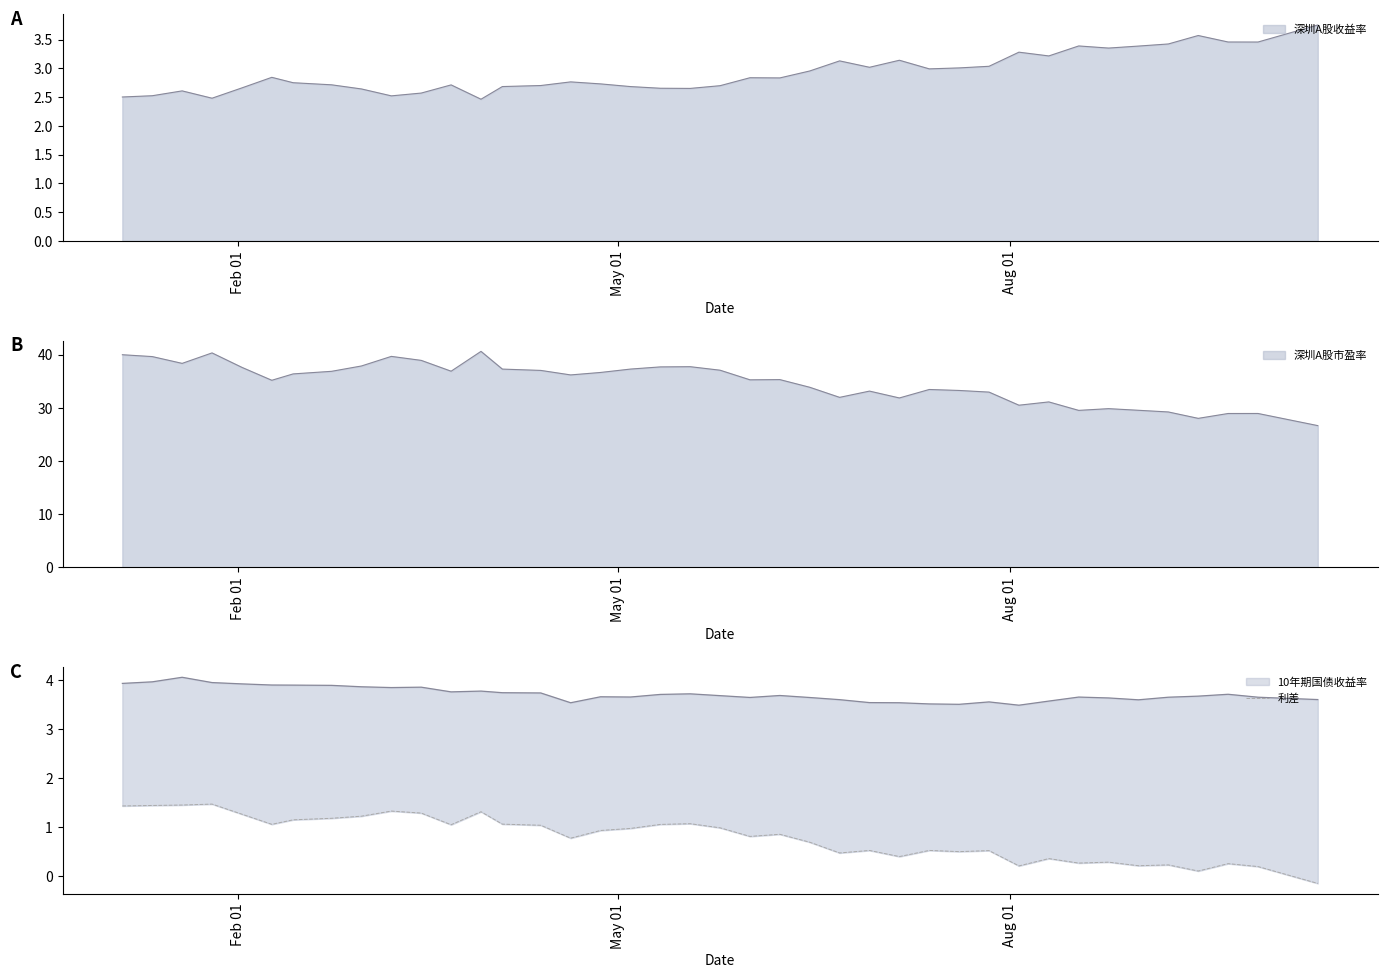

How many data points does each series have?

40